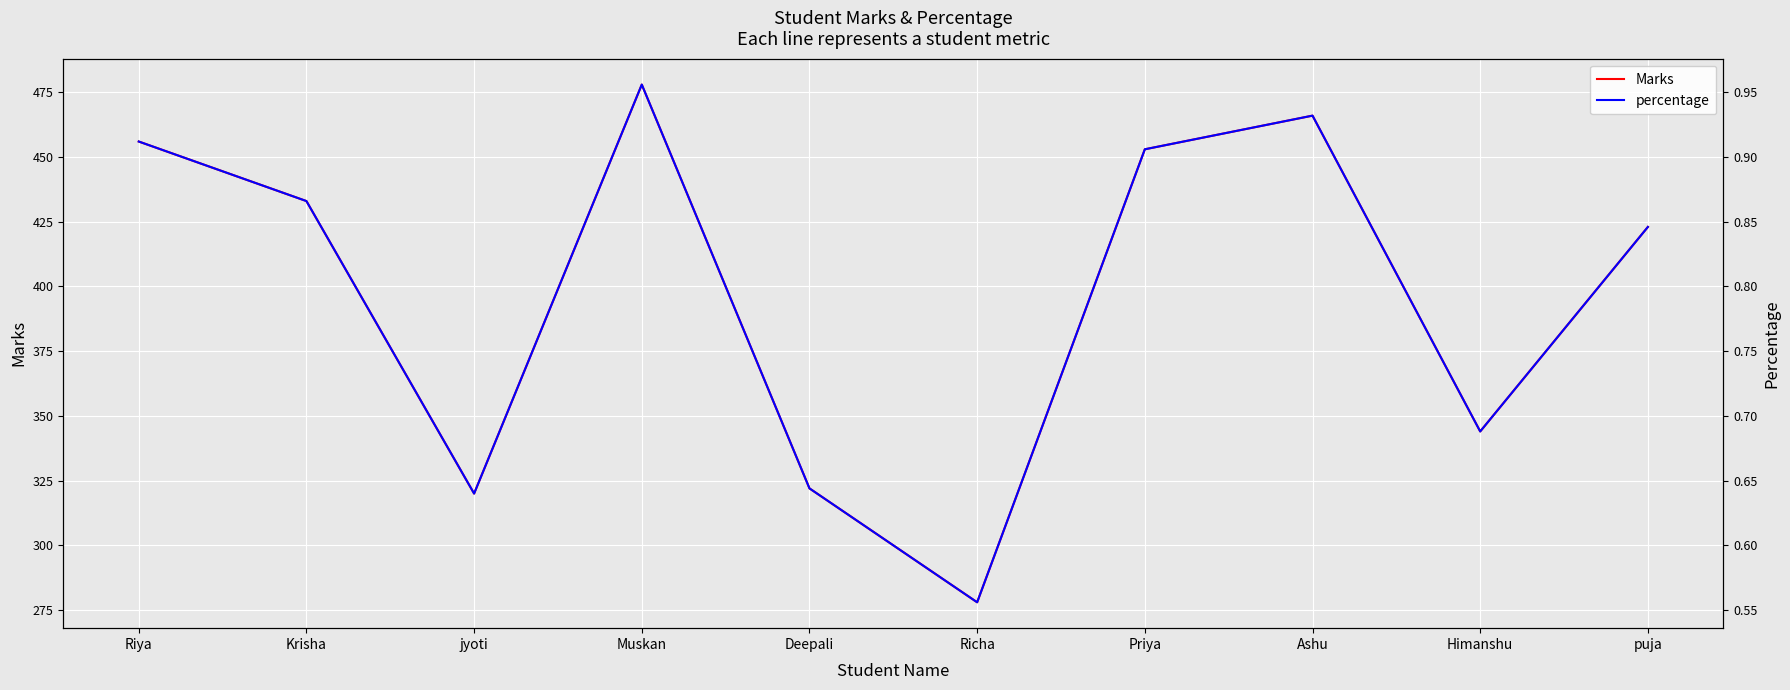

True or false: Marks and percentage intersect in this chart.

False